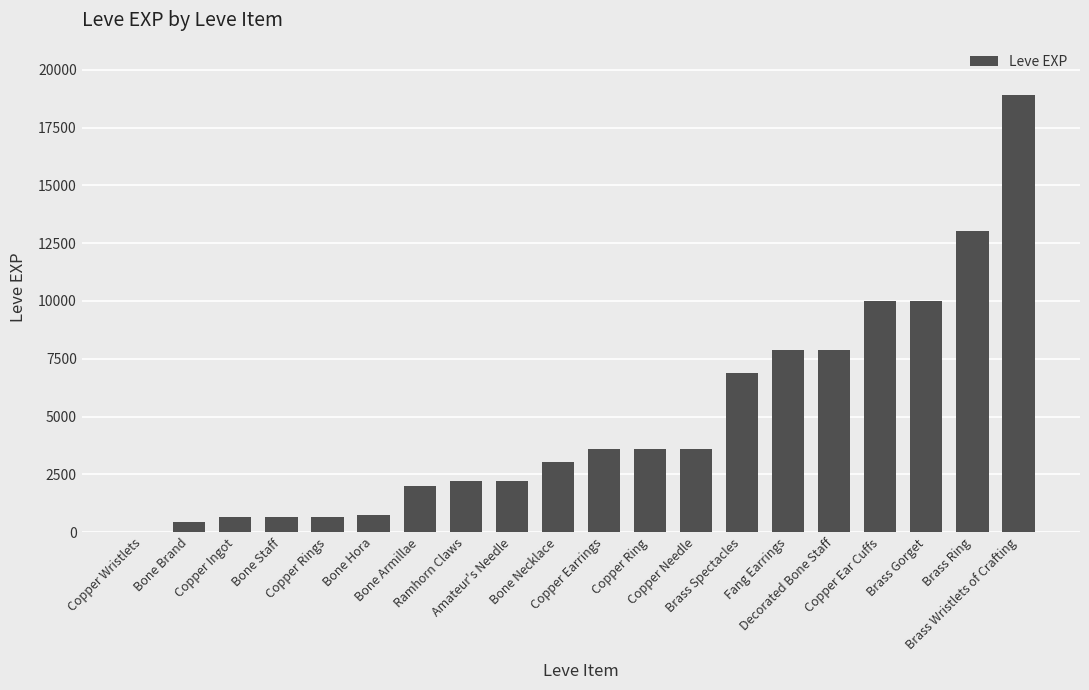

Is it true that the value at Fang Earrings is 3786?

False